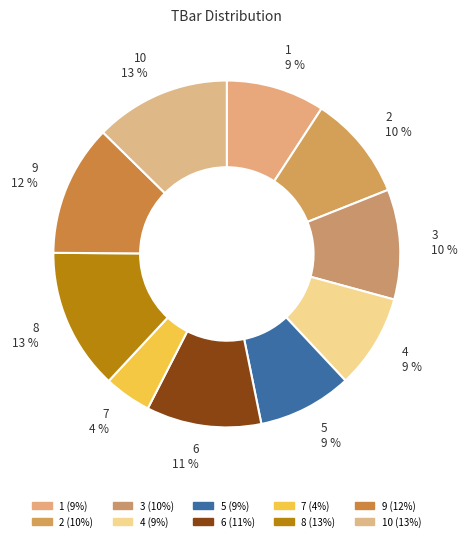

Which slice is the smallest?

7